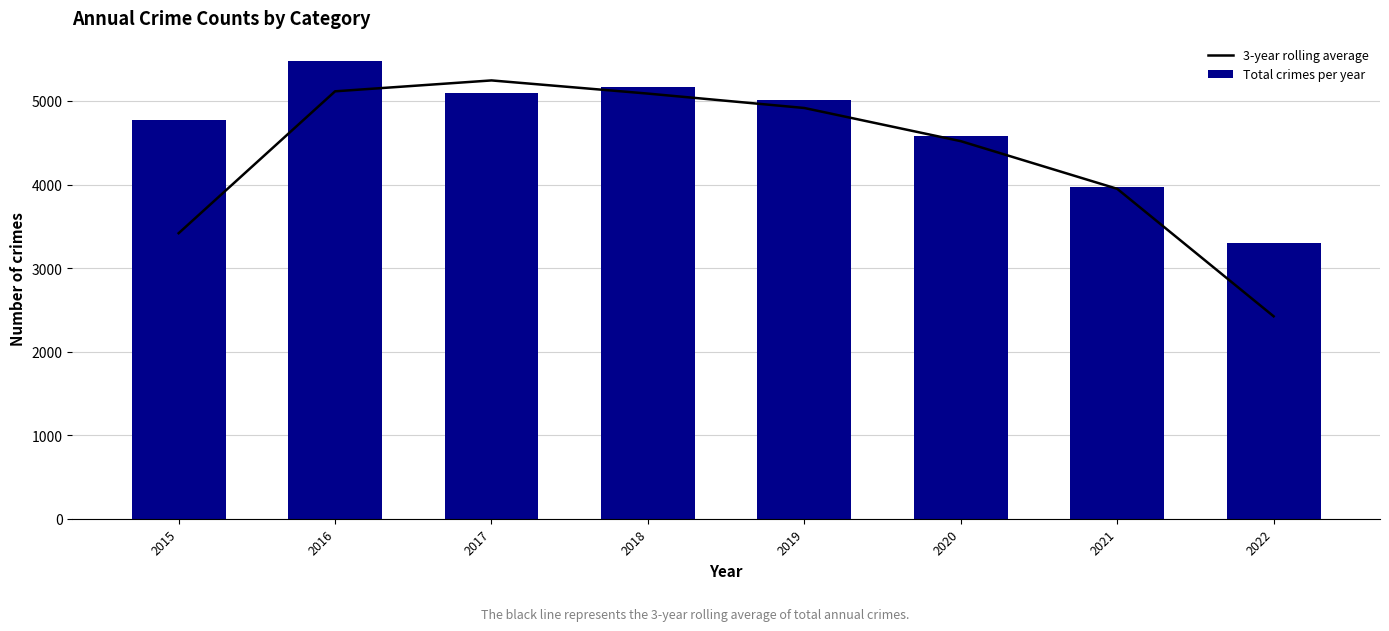

List the series in order of their peak value, highest first.

Total crimes per year, 3-year rolling average